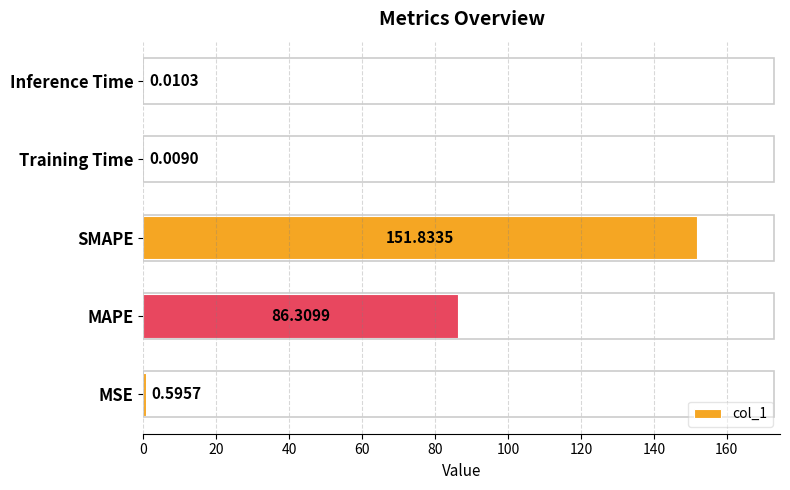

At which label is the value closest to 75?

MAPE